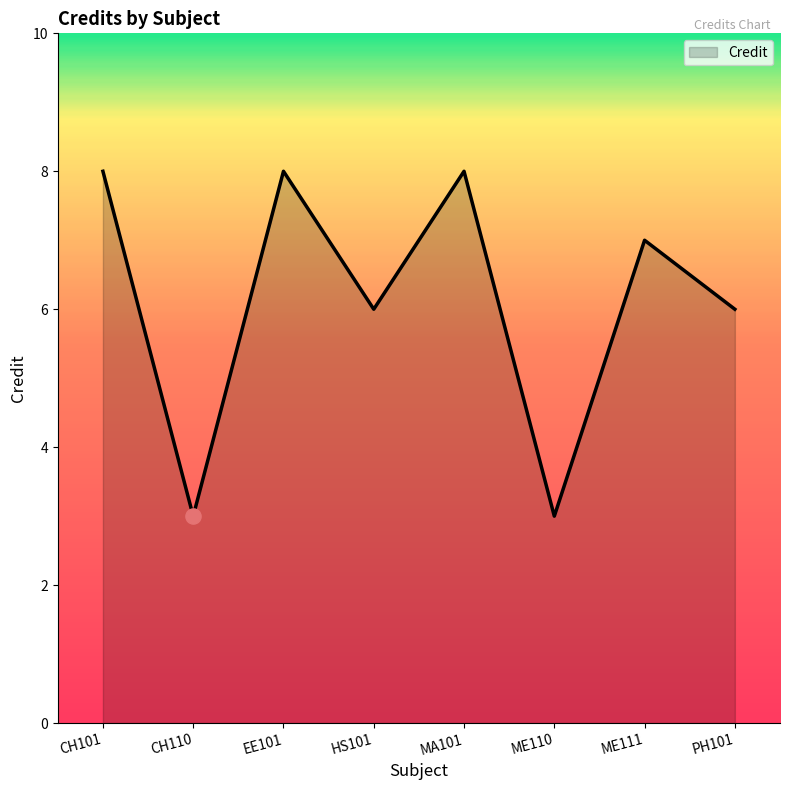

Between CH110 and EE101, which is larger?

EE101